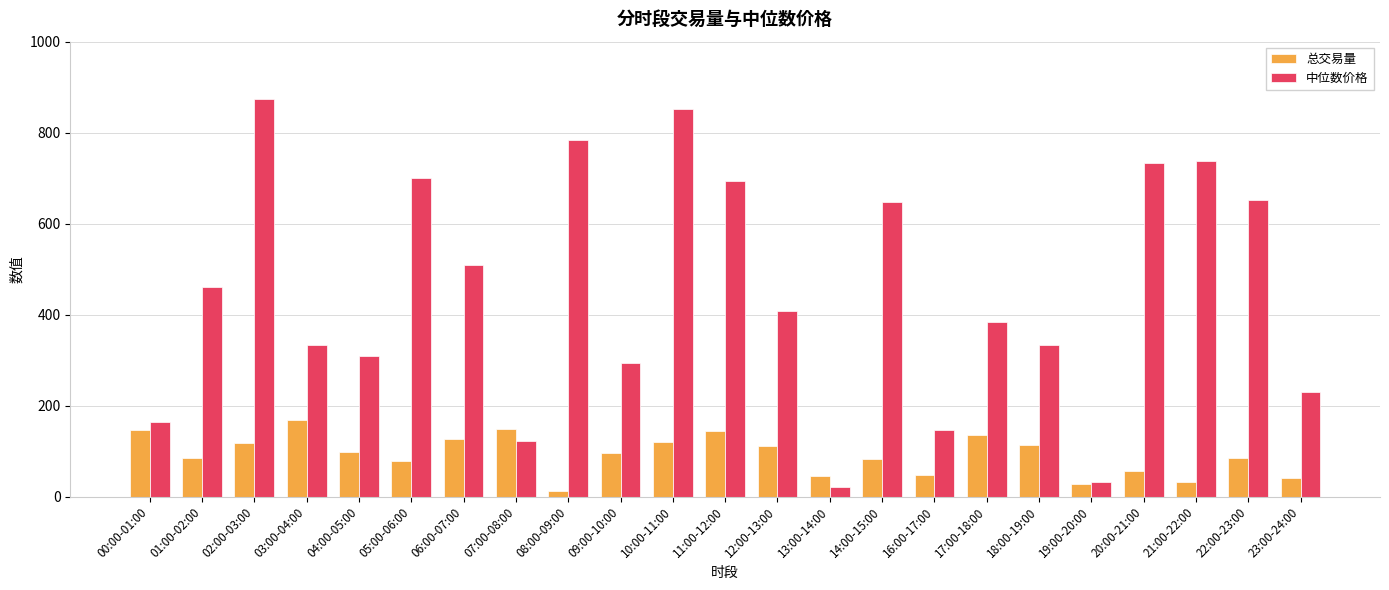

Is it true that 中位数价格 equals 415.3 at 09:00-10:00?

False